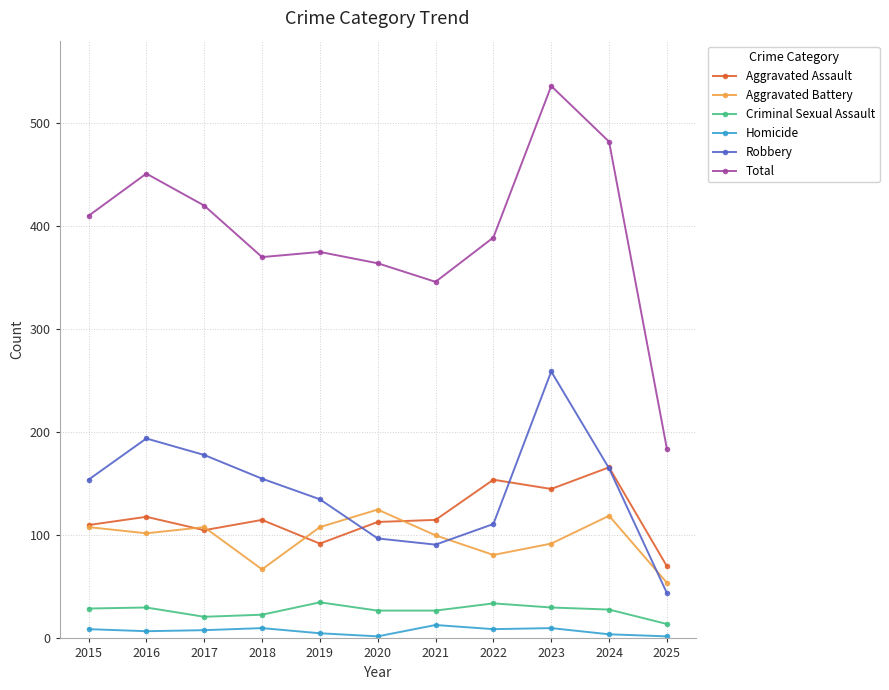

What are all the series names shown in the legend?

Aggravated Assault, Aggravated Battery, Criminal Sexual Assault, Homicide, Robbery, Total